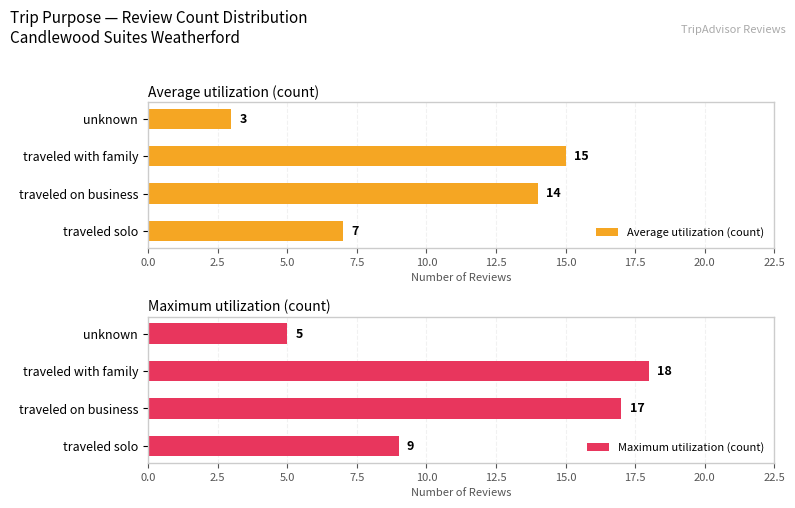

Rank the series by their average value, from lowest to highest.

Average utilization (count), Maximum utilization (count)